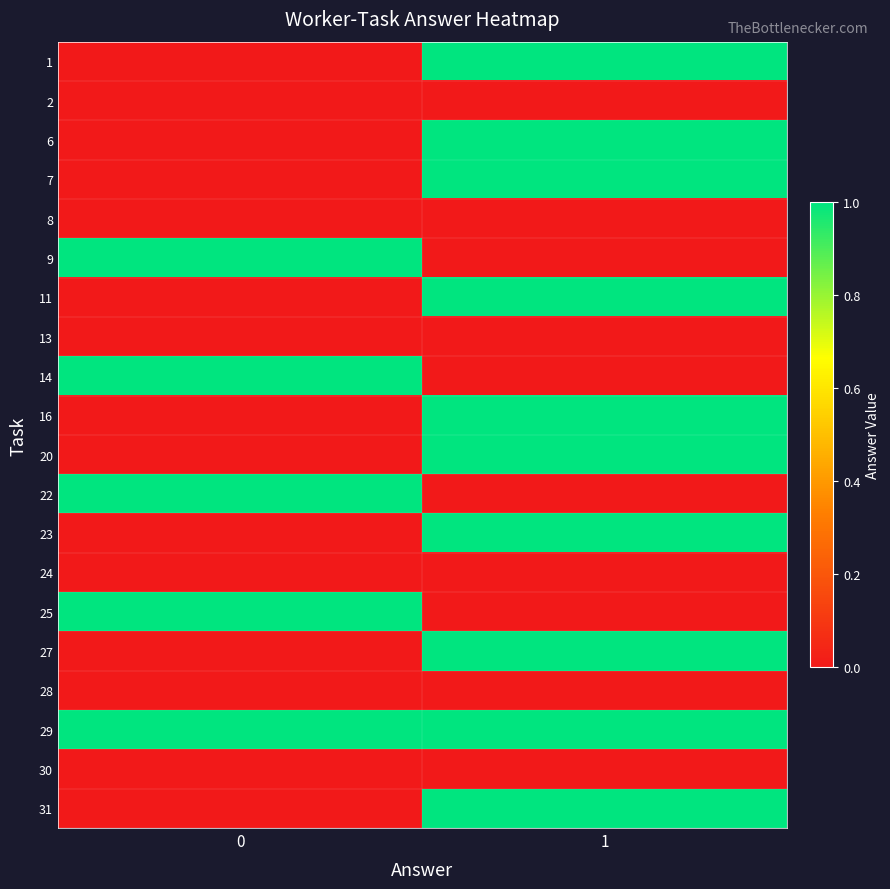

Reading left to right, extract all data points from this chart.

1: 0=0	1=1
2: 0=0	1=0
6: 0=0	1=1
7: 0=0	1=1
8: 0=0	1=0
9: 0=1	1=0
11: 0=0	1=1
13: 0=0	1=0
14: 0=1	1=0
16: 0=0	1=1
20: 0=0	1=1
22: 0=1	1=0
23: 0=0	1=1
24: 0=0	1=0
25: 0=1	1=0
27: 0=0	1=1
28: 0=0	1=0
29: 0=1	1=1
30: 0=0	1=0
31: 0=0	1=1